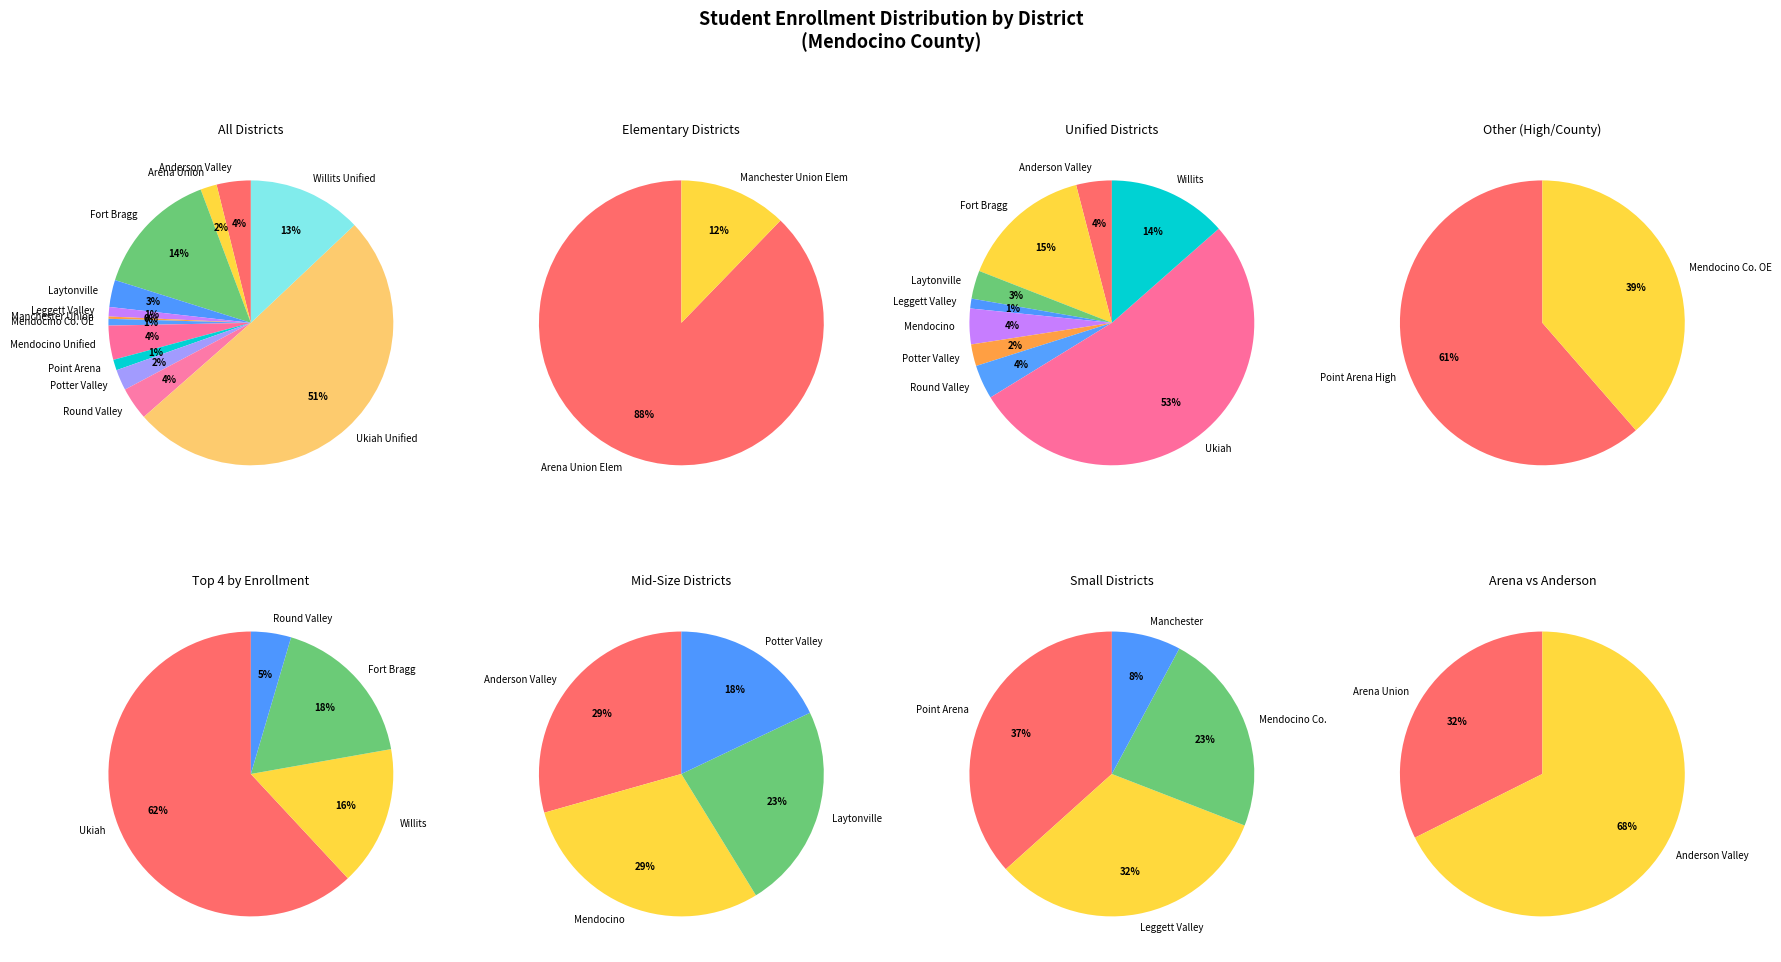

Is it true that Mendocino Unified is 4% of the pie?

True